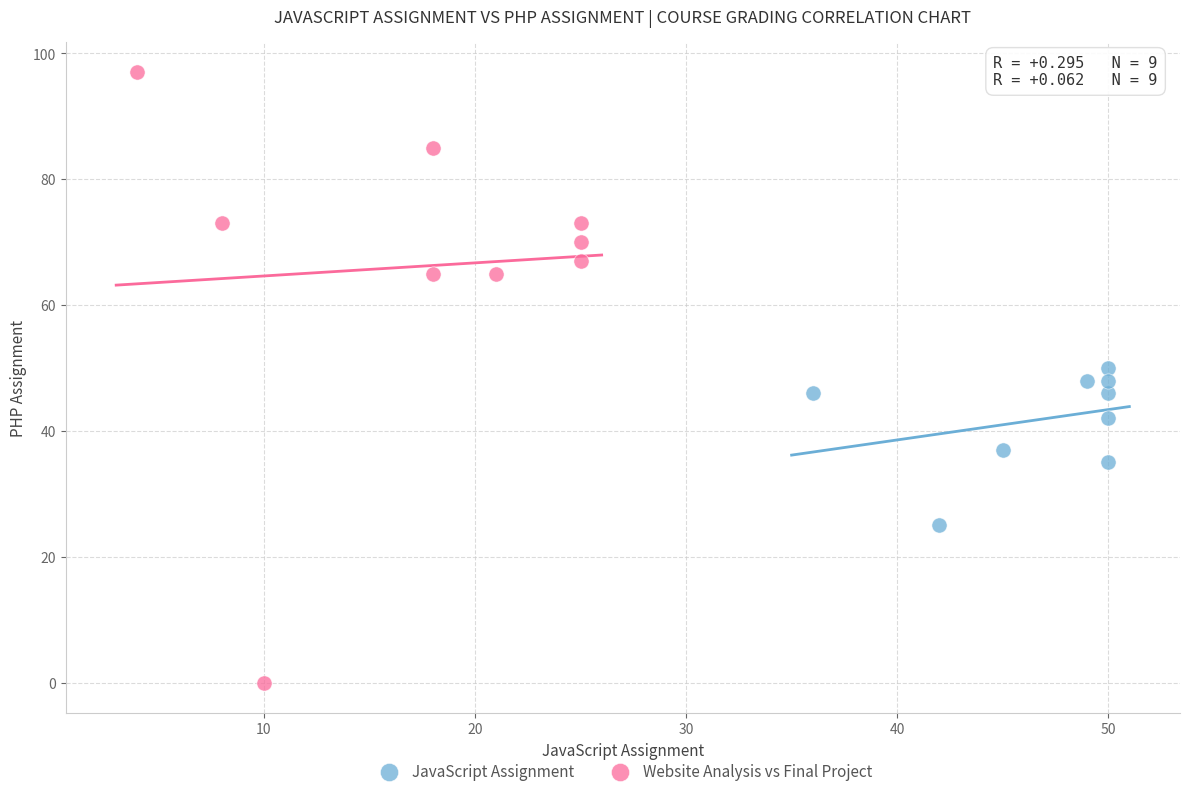

Which series contains the highest Y value?

Website Analysis vs Final Project